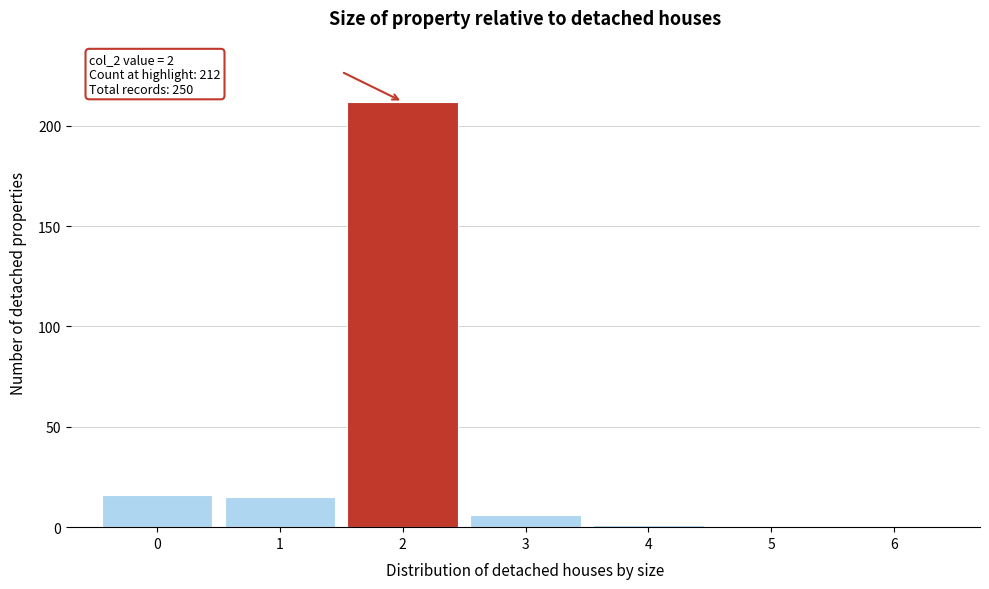

Reading left to right, extract all data points from this chart.

0=16	1=15	2=212	3=6	4=1	5=0	6=0